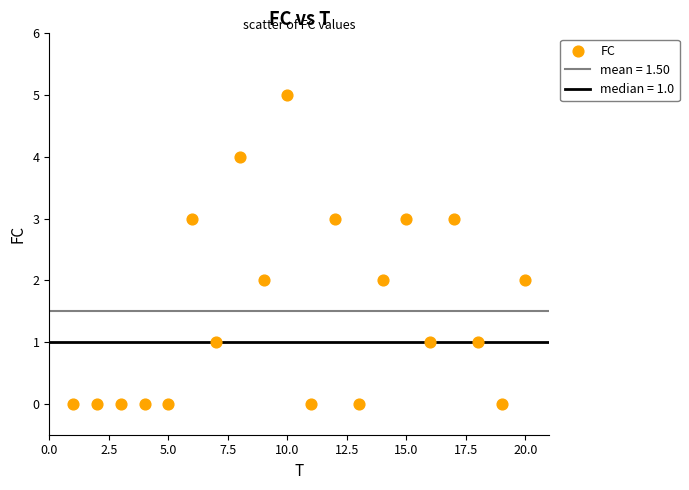

What is the range of Y values (max minus min)?

5